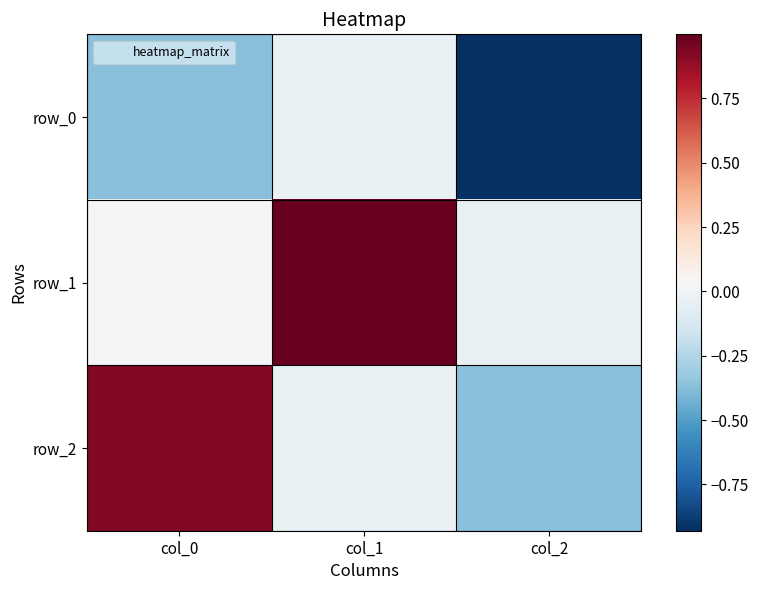

Reading left to right, transcribe all the data shown in this chart.

row_0: col_0=-0.4	col_1=-0.0	col_2=-0.9
row_1: col_0=0.0	col_1=1.0	col_2=-0.0
row_2: col_0=0.9	col_1=-0.0	col_2=-0.4